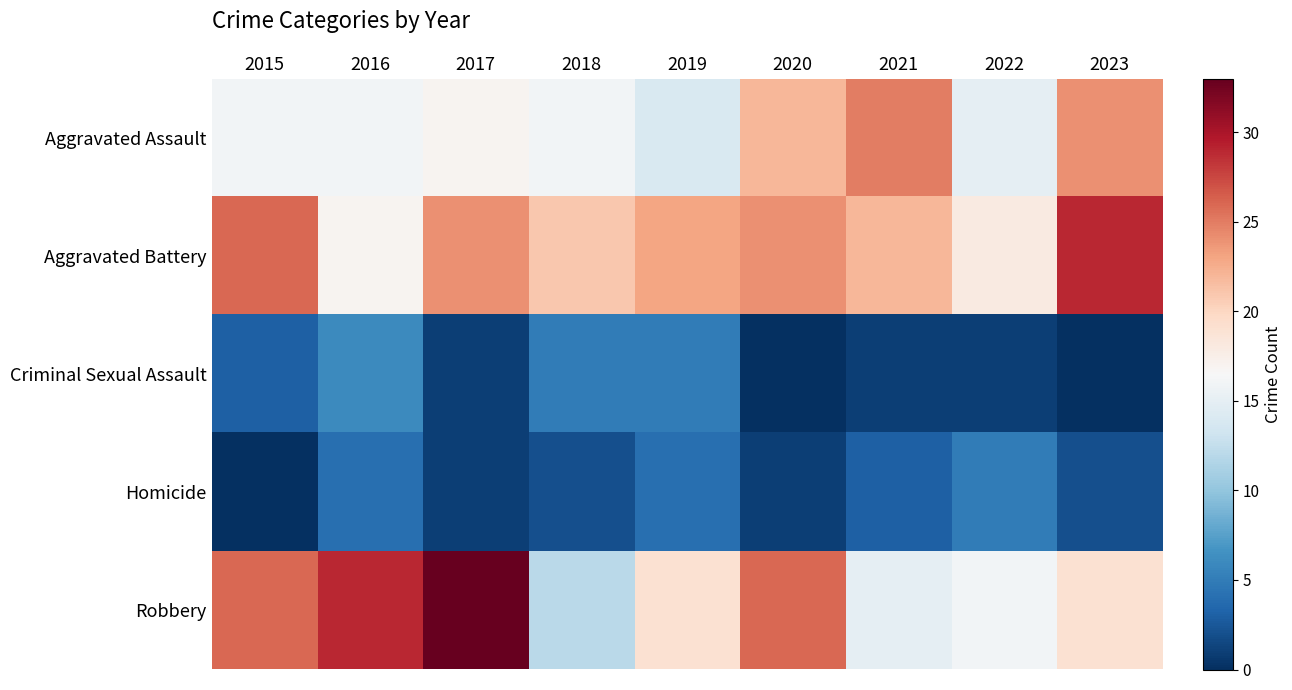

List the series in order of their peak value, lowest first.

Homicide, Criminal Sexual Assault, Aggravated Assault, Aggravated Battery, Robbery